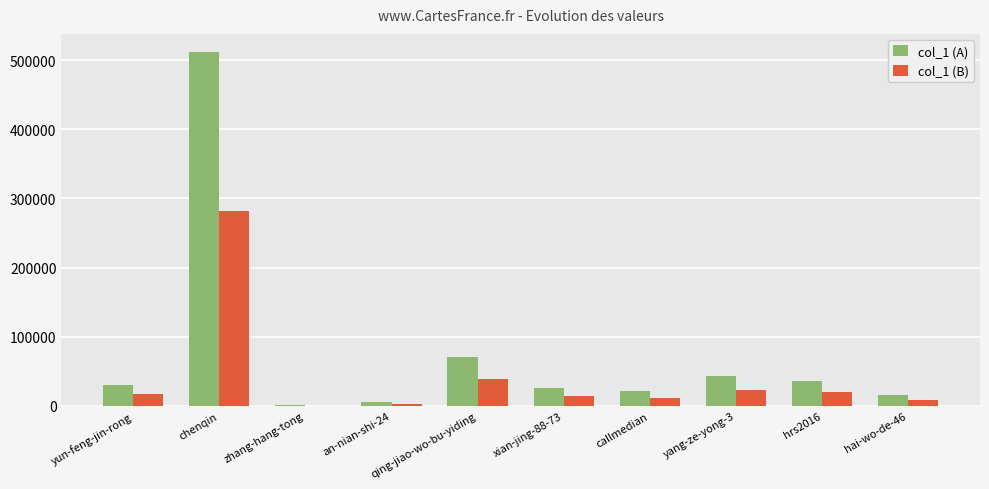

Are the bars grouped side by side (vs. stacked)?

Yes